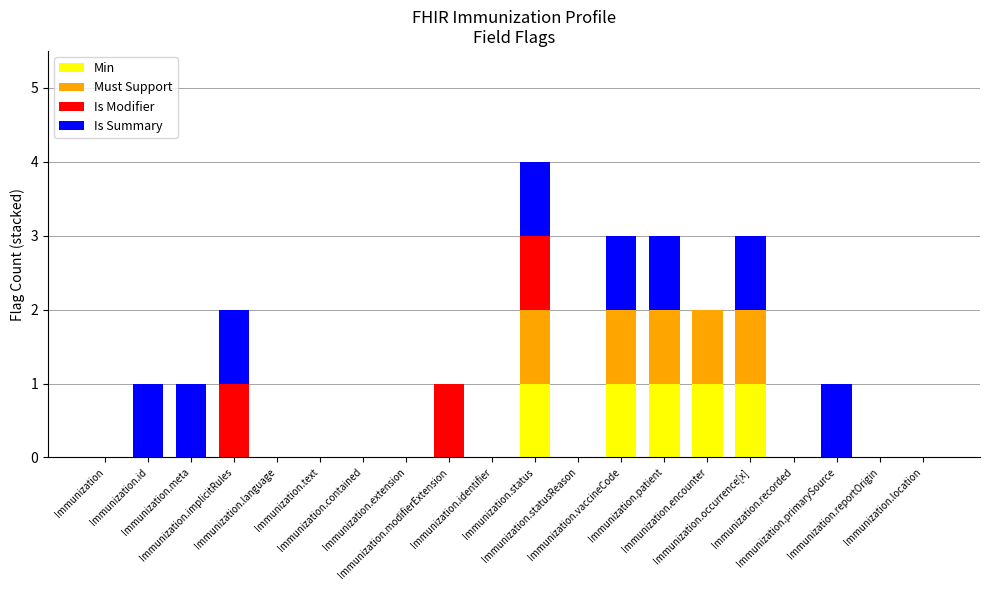

At which category is the sum across all series the highest?

Immunization.status